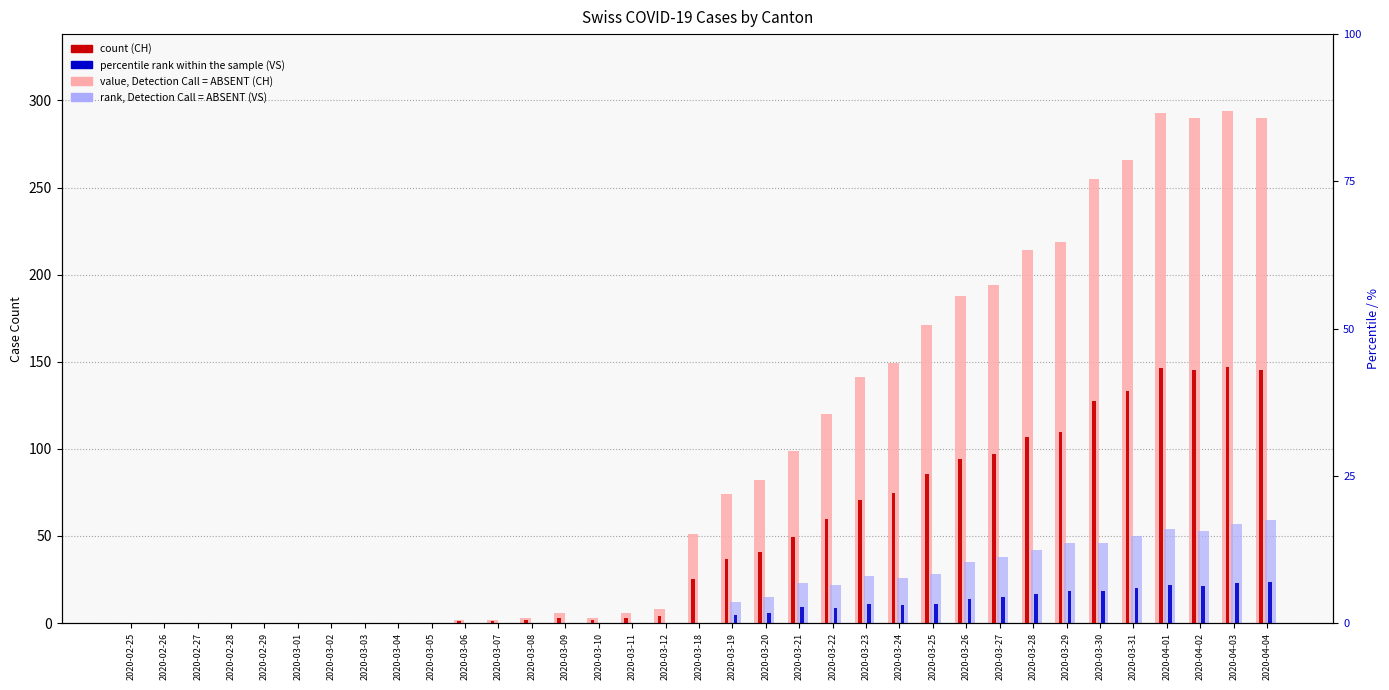

What is the label of the 30th bar from the right?

2020-03-01